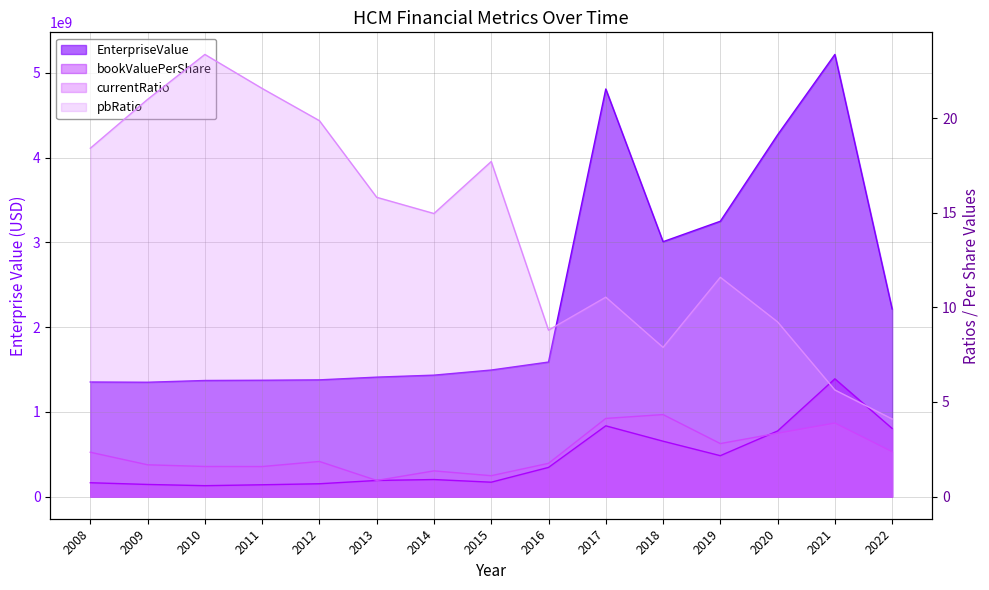

Does the chart display data point markers on the line(s)?

No